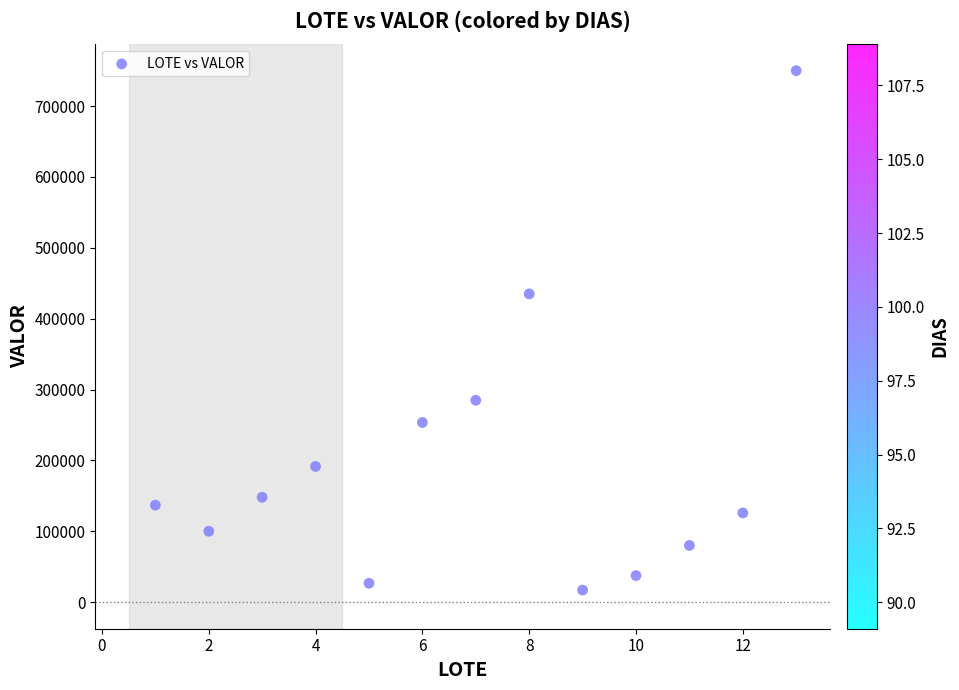

What is the range of X values (max minus min)?

12.0